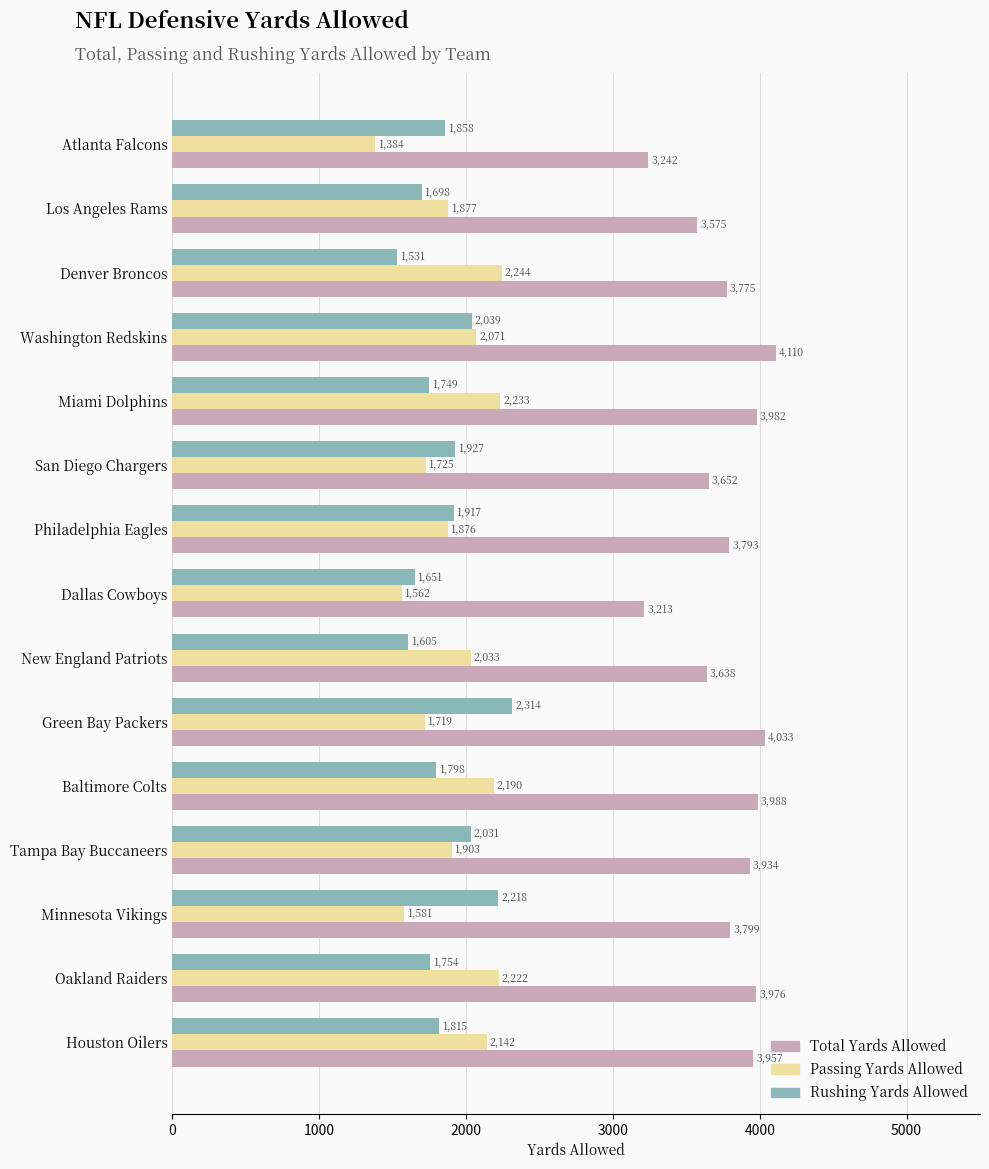

Which category has the lowest value across all series?

Atlanta Falcons